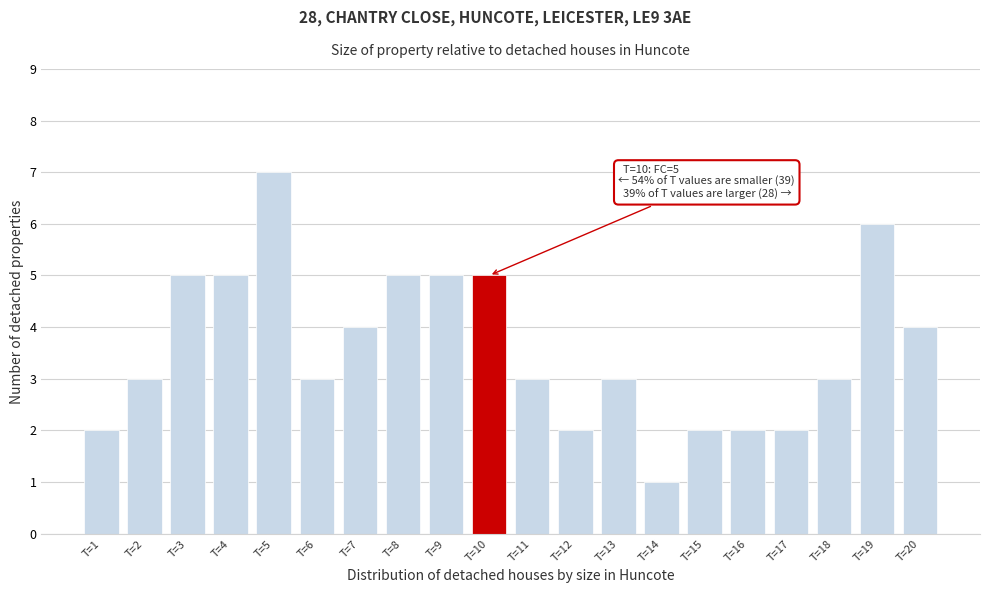

Reading left to right, list all the values displayed in this chart.

T=1=2	T=2=3	T=3=5	T=4=5	T=5=7	T=6=3	T=7=4	T=8=5	T=9=5	T=10=5	T=11=3	T=12=2	T=13=3	T=14=1	T=15=2	T=16=2	T=17=2	T=18=3	T=19=6	T=20=4